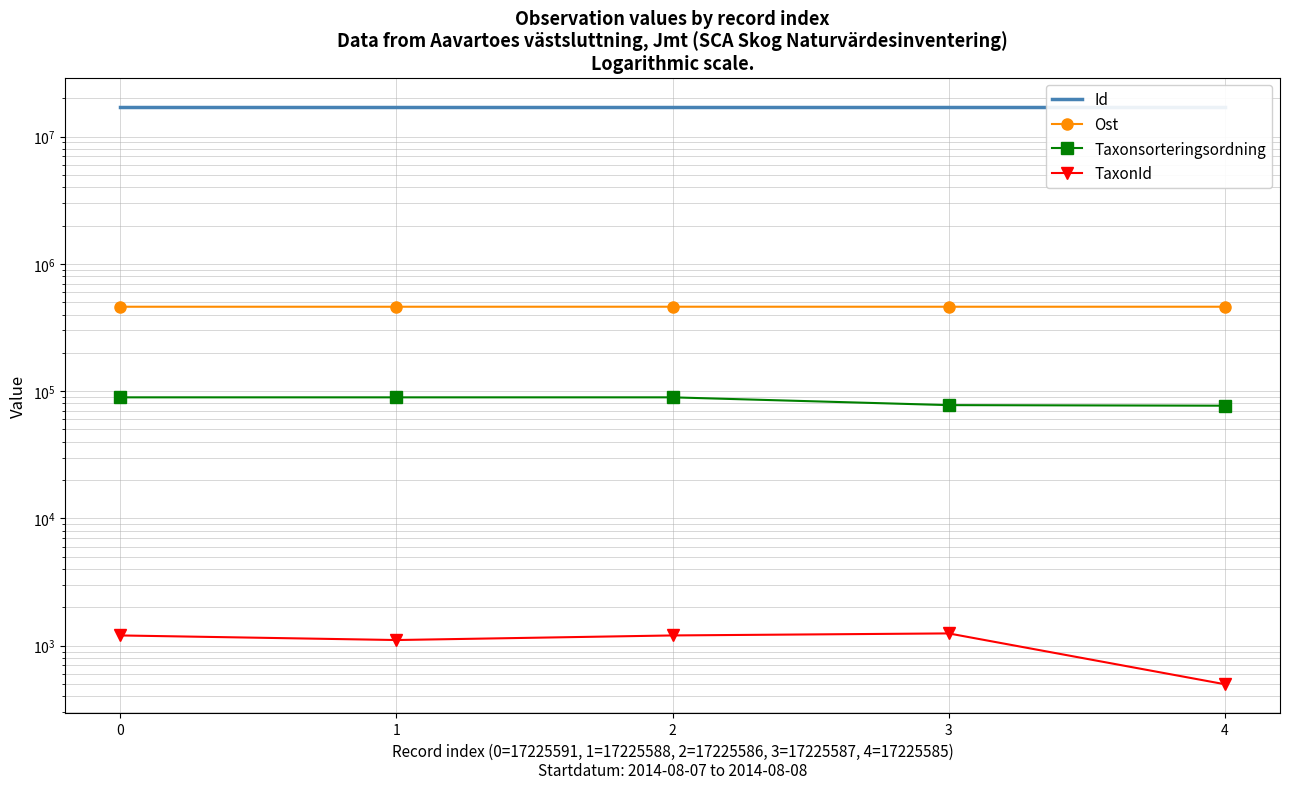

At 3, list the series in order from largest to smallest.

Id, Ost, Taxonsorteringsordning, TaxonId